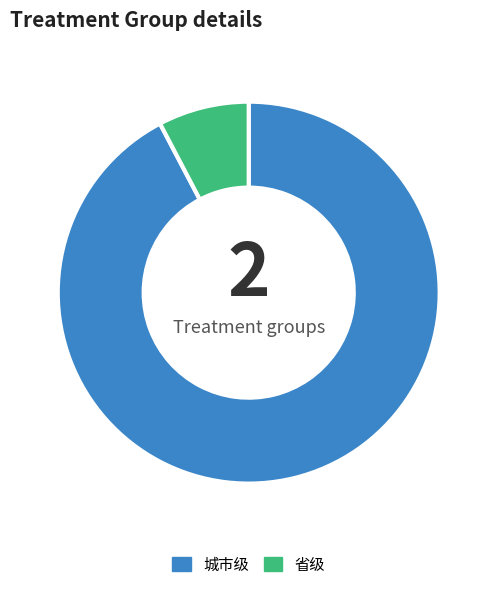

Do 城市级 and 省级 together represent more than half of the pie?

Yes